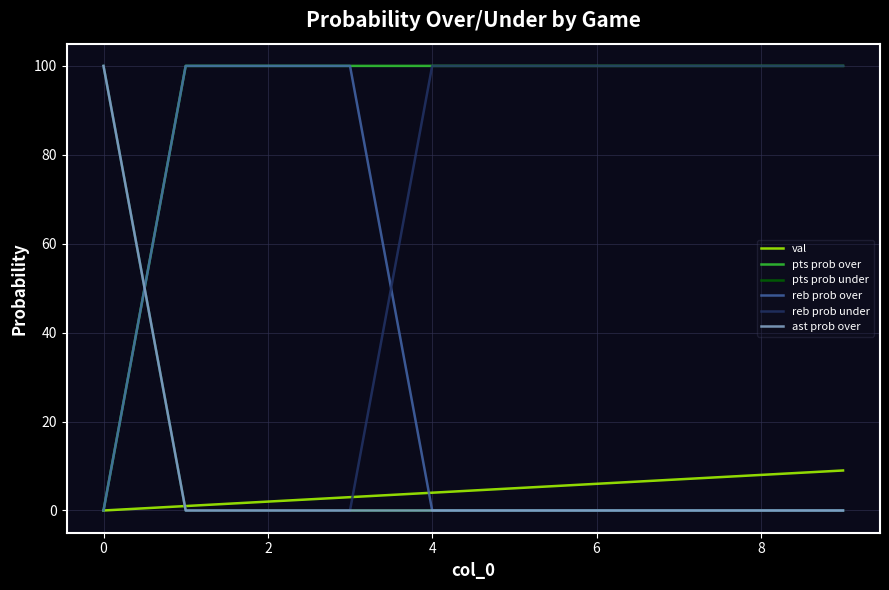

What is the greatest value displayed?

100